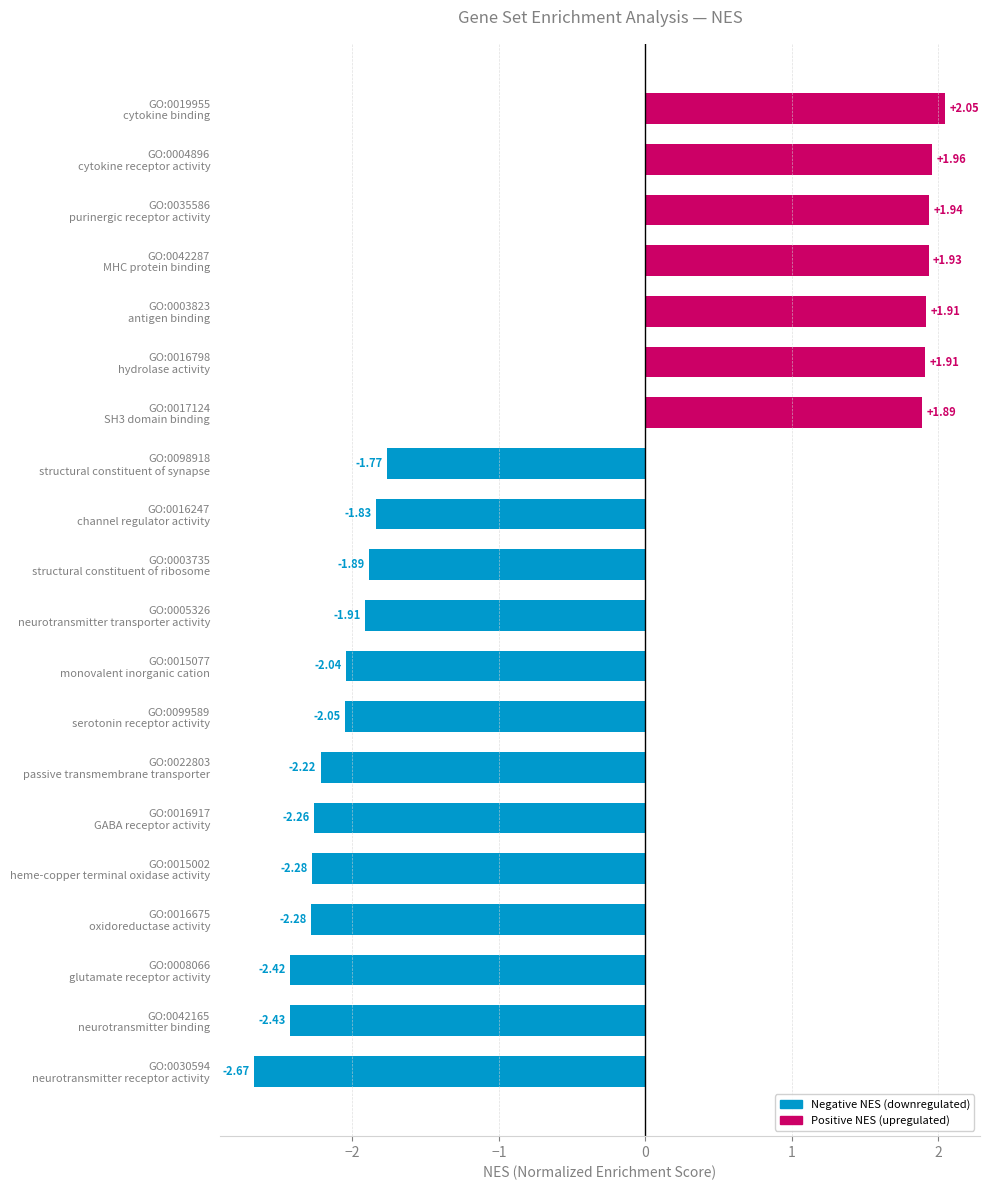

What is the difference between the second highest and minimum values?

4.6